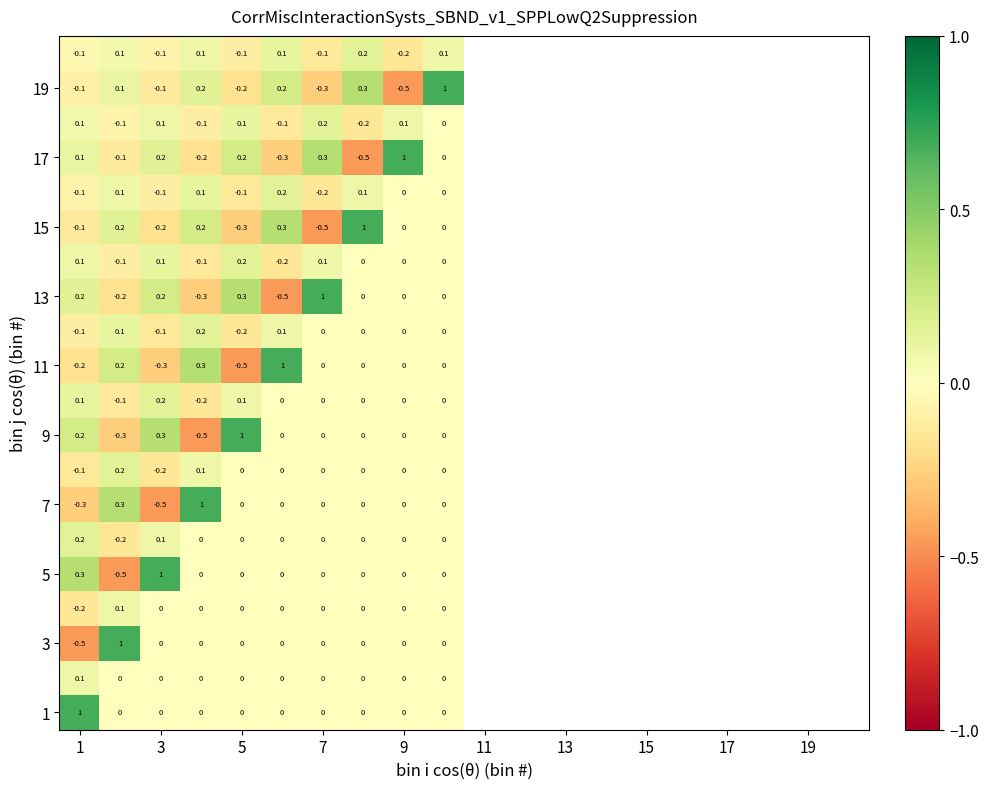

At how many categories does at least one series exceed 0?

10